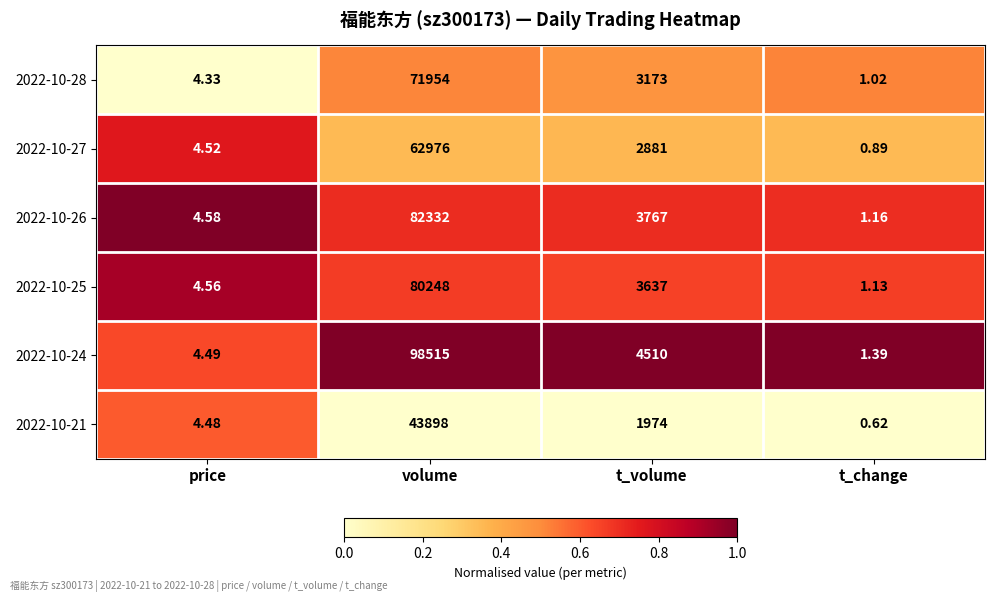

At which category does the chart reach its minimum across all series?

t_change